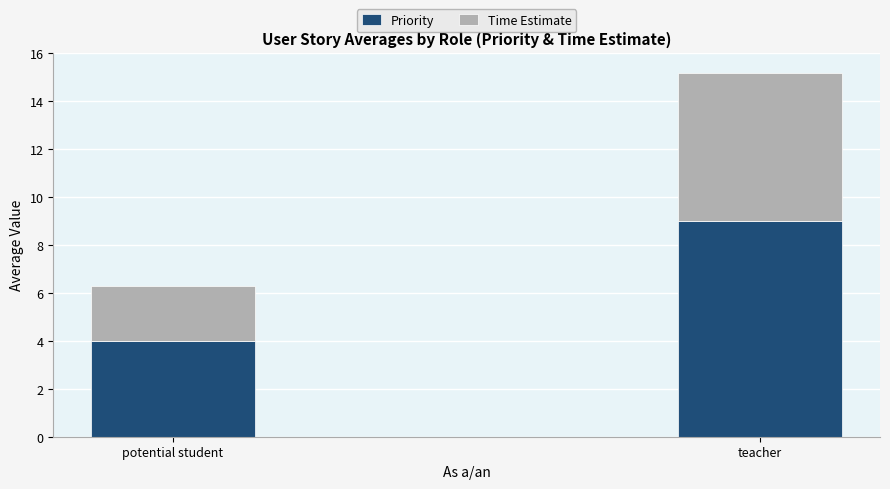

List the labels in order of Priority value, smallest first.

potential student, teacher